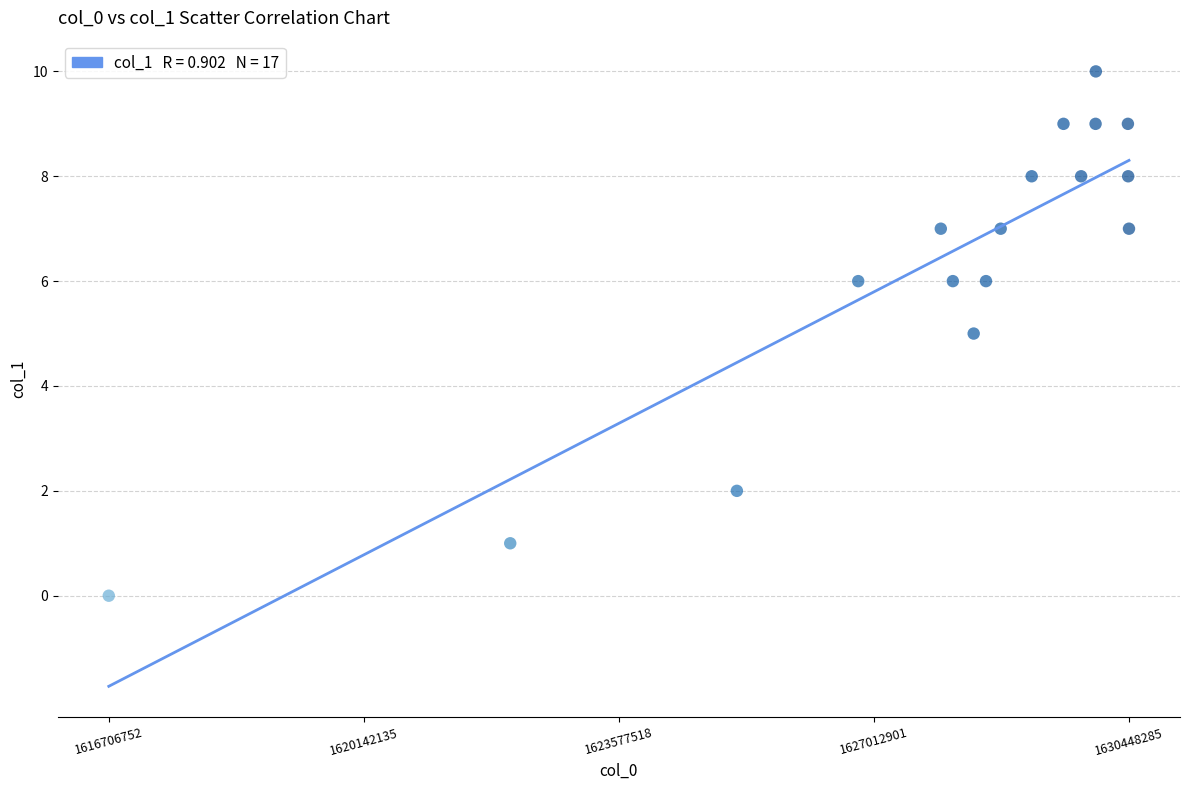

What is the range of X values (max minus min)?

13741533